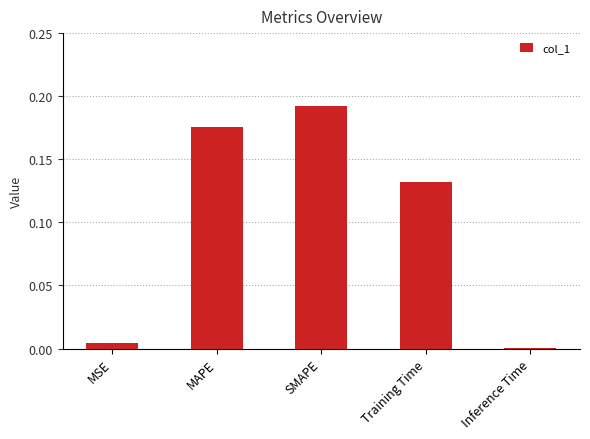

What is the sum of the values at Training Time and MAPE?

0.3